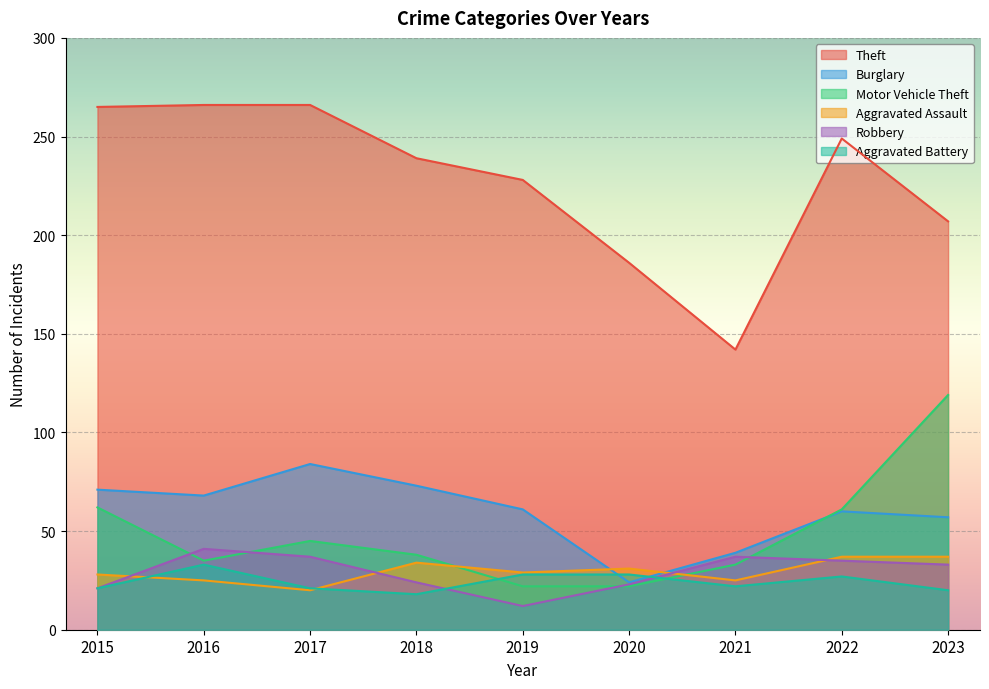

Where is Robbery nearest to the value 26?

2018